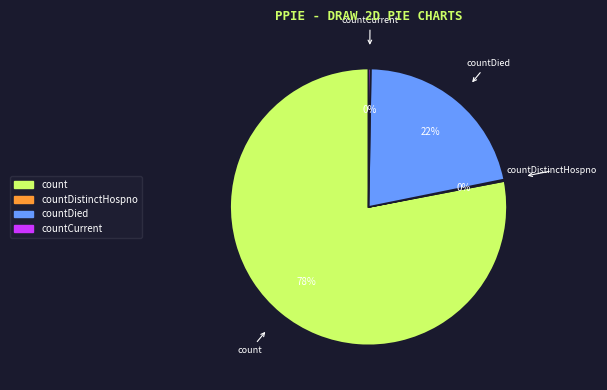

To the nearest percent, what is the difference between the largest and smallest slice percentages?

78%